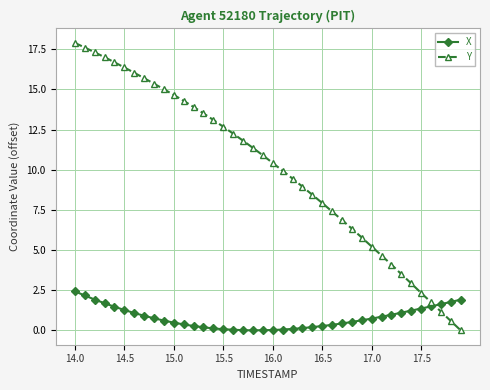

Does the chart have visible grid lines?

Yes